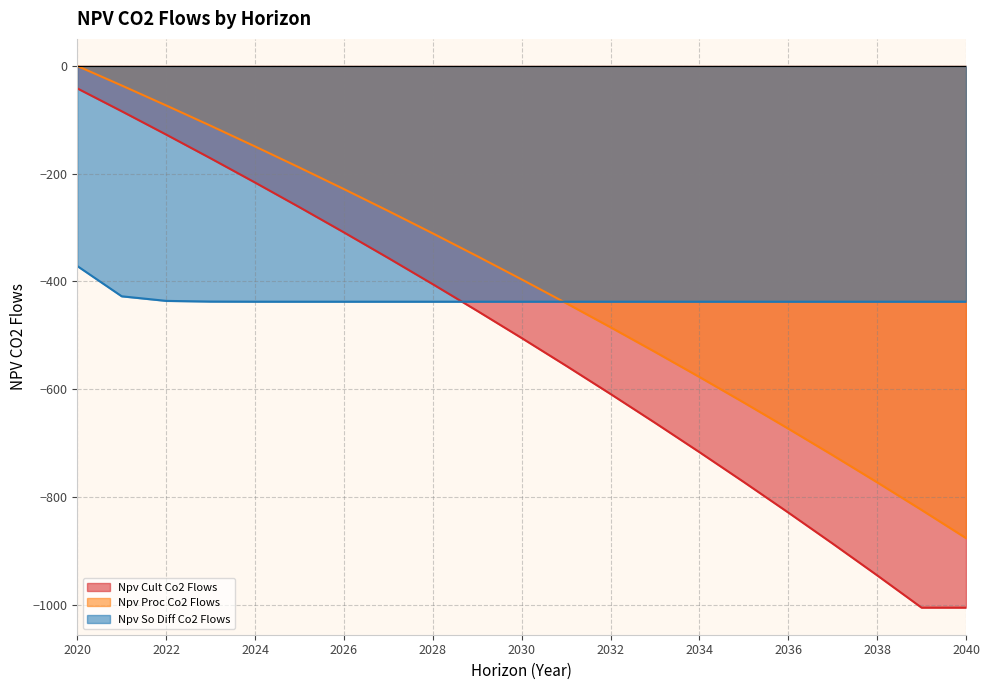

What are all the series names shown in the legend?

Npv Cult Co2 Flows, Npv Proc Co2 Flows, Npv So Diff Co2 Flows